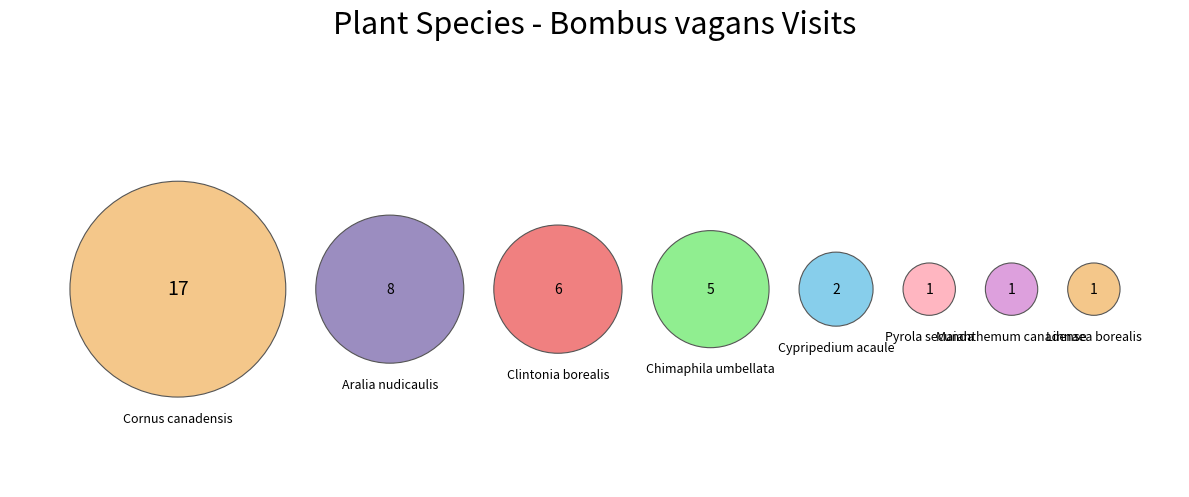

Is there a majority slice in this chart?

No